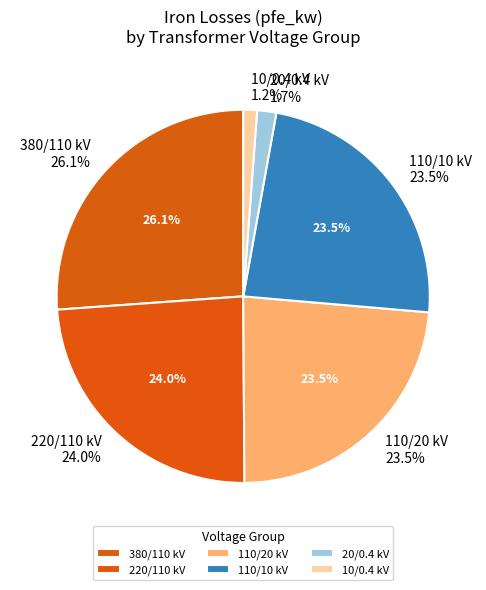

Does 40 MVA 110/20 kV represent more than half of the total?

No